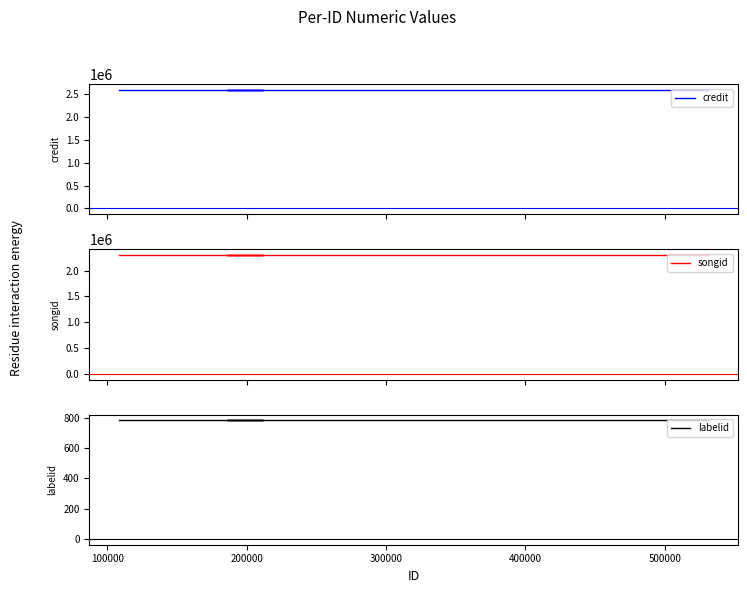

Between 100000 and 300000, which series saw the biggest shift?

credit